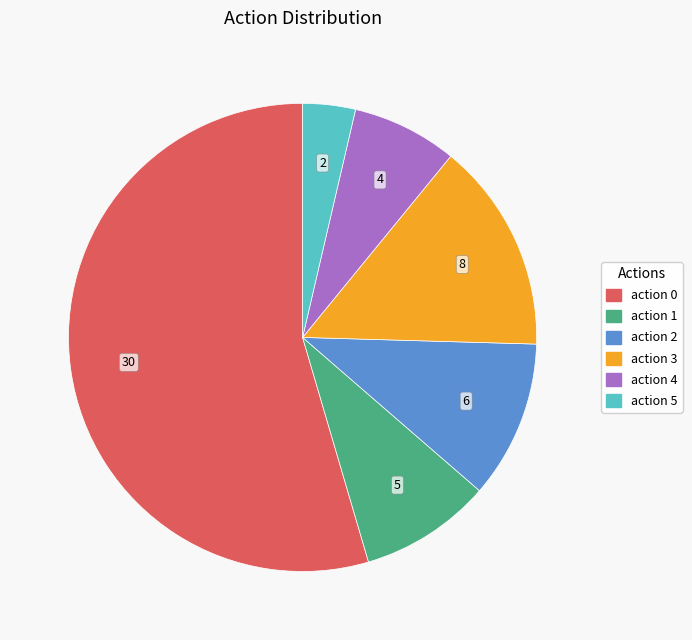

Is there a majority slice in this chart?

Yes